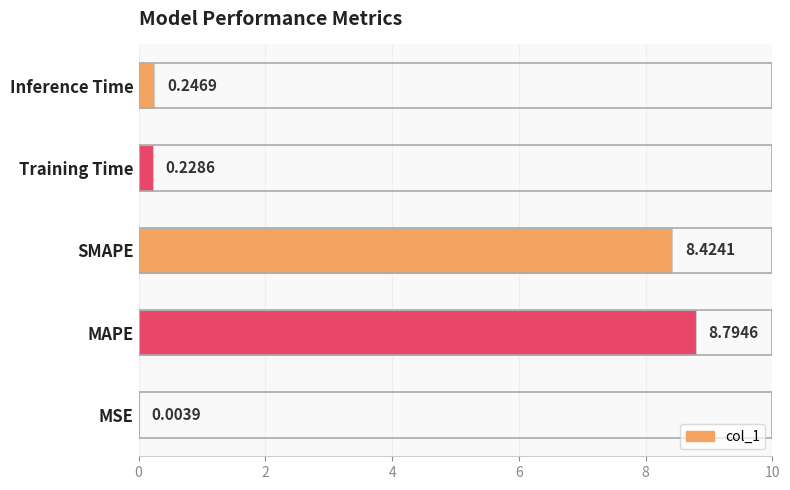

Does the chart contain stacked bars?

No